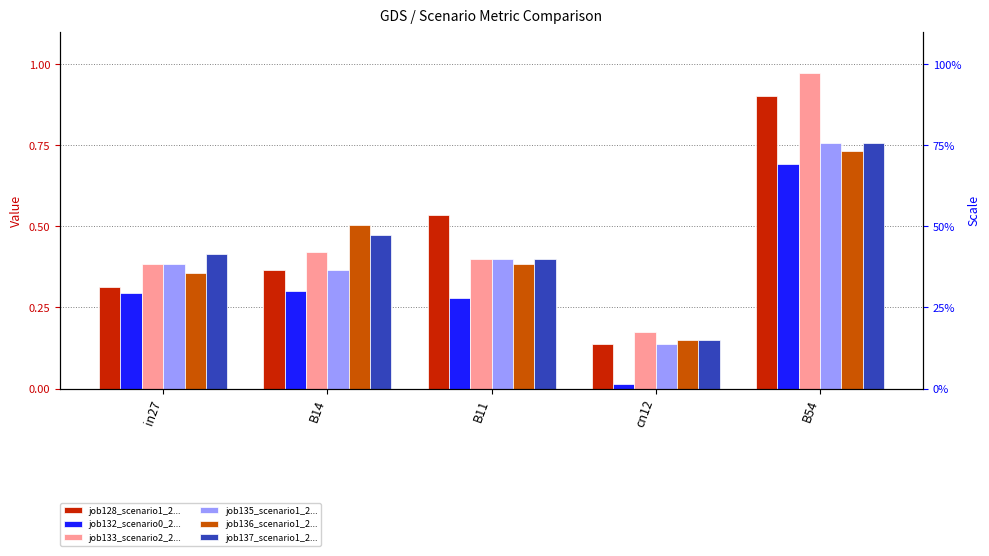

Are the bars grouped side by side (vs. stacked)?

Yes